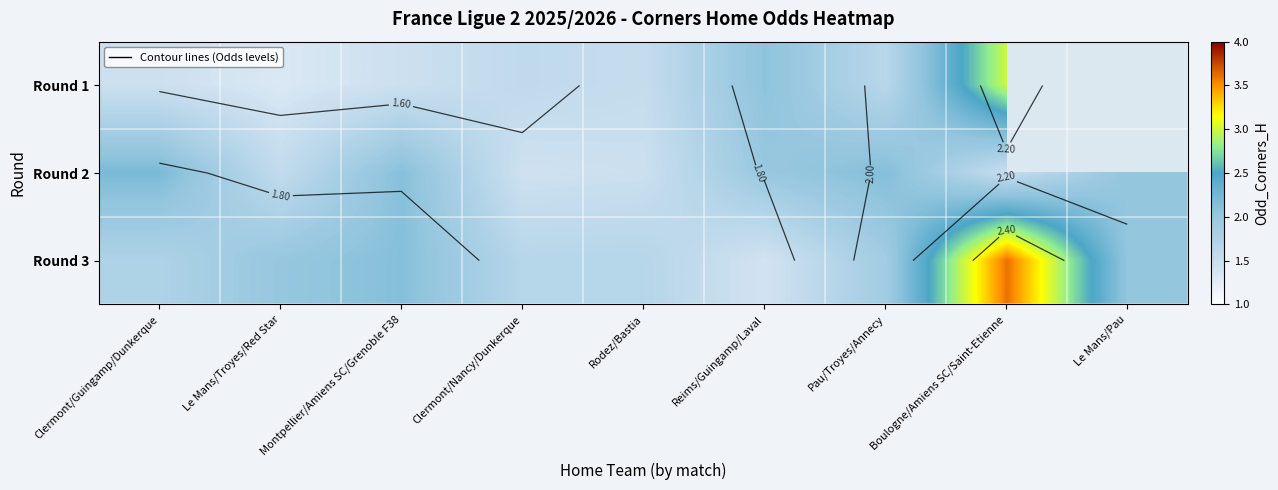

At which category is the sum across all series the highest?

Boulogne/Amiens SC/Saint-Etienne